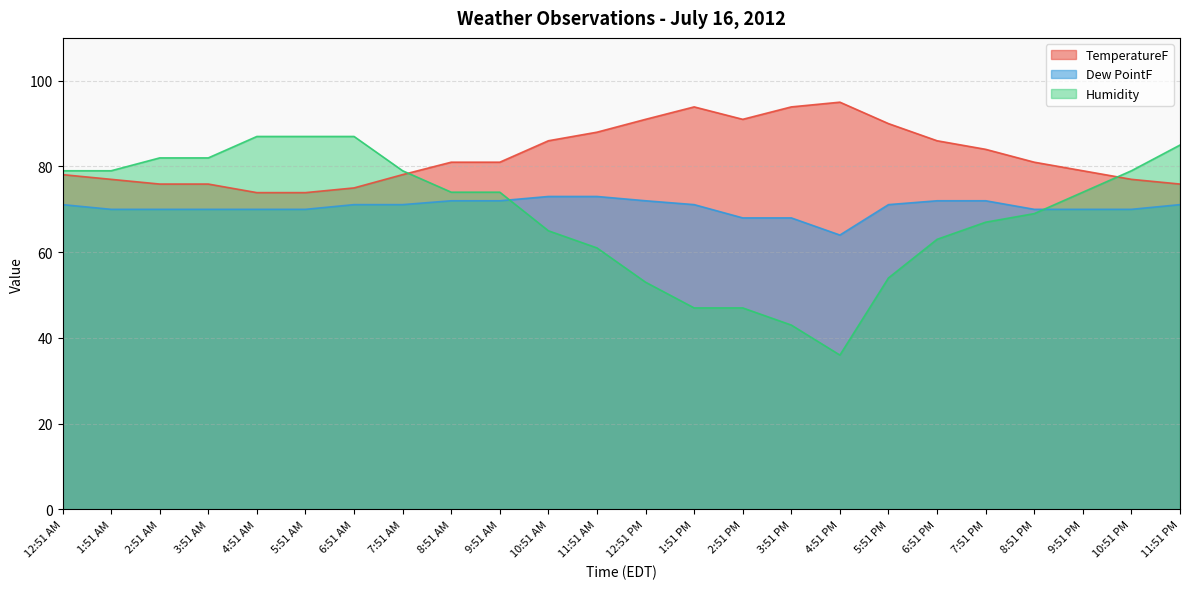

The Humidity series shows 18.0 at 5:51 AM. True or false?

False